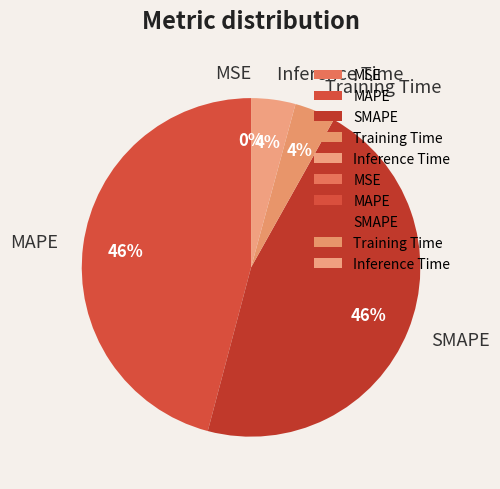

To the nearest percent, what is the difference between the SMAPE and Training Time slice percentages?

42%